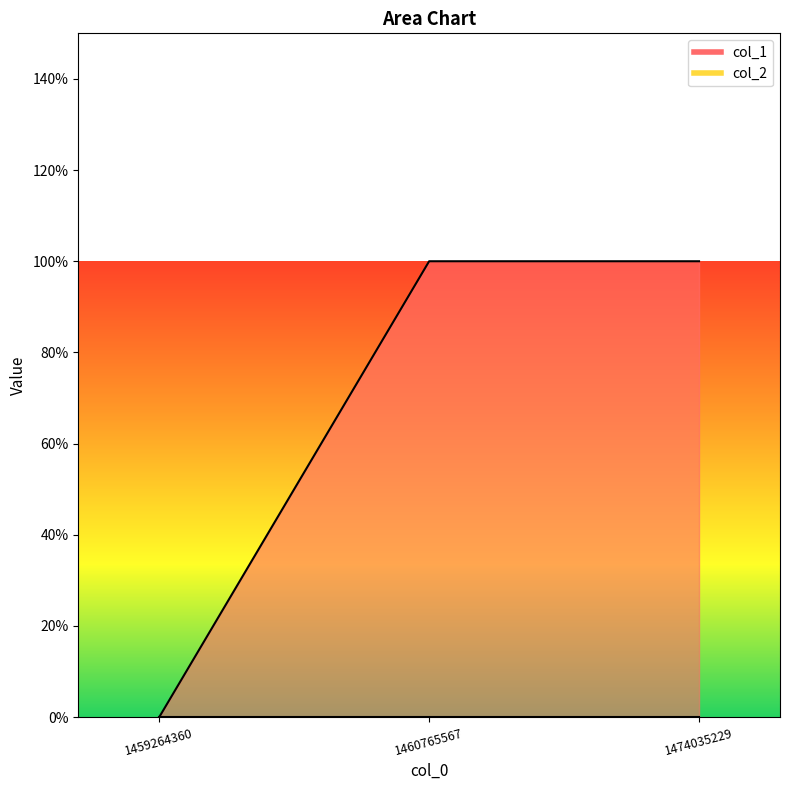

How many lines are shown in the chart?

1